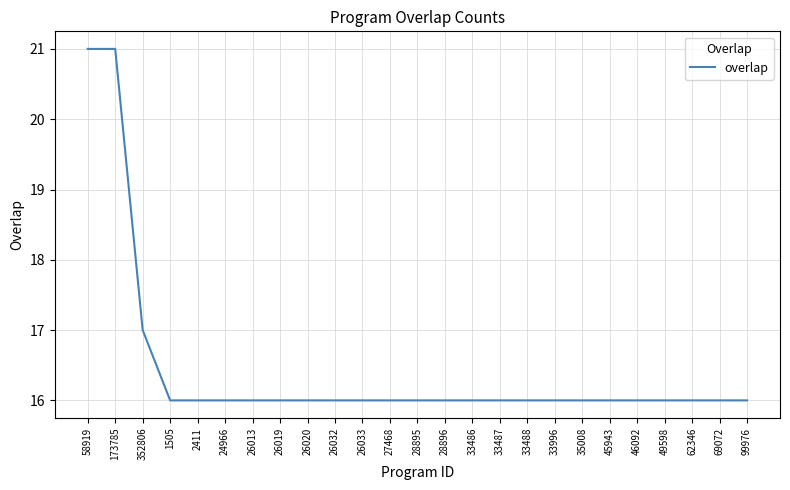

Reading left to right, list all the values displayed in this chart.

58919=21	173785=21	352806=17	1505=16	2411=16	24966=16	26013=16	26019=16	26020=16	26032=16	26033=16	27468=16	28895=16	28896=16	33486=16	33487=16	33488=16	33996=16	35008=16	45943=16	46092=16	49598=16	62346=16	69072=16	99976=16